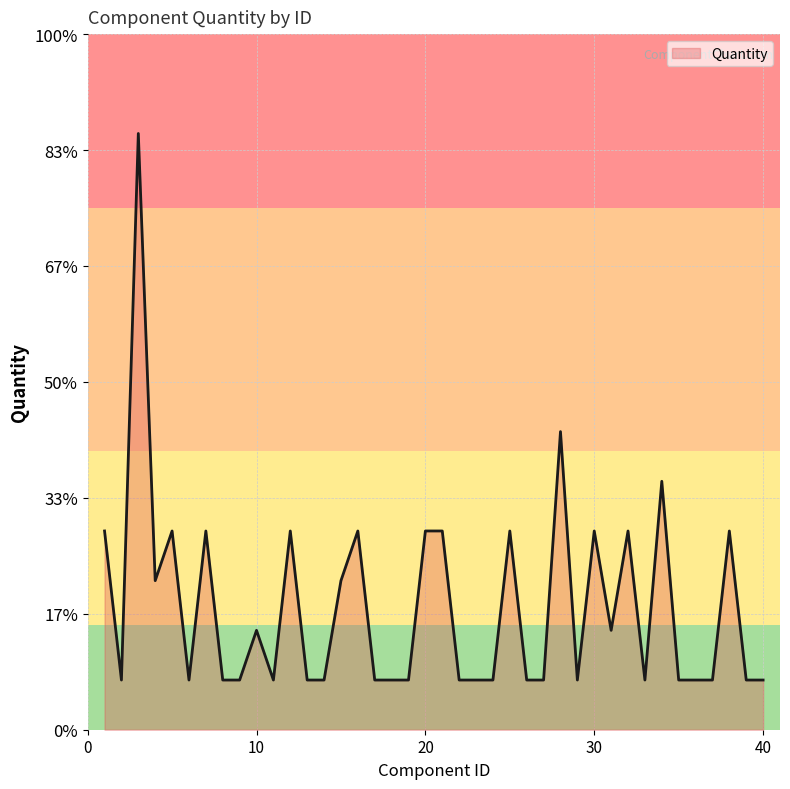

What is the average value?

2